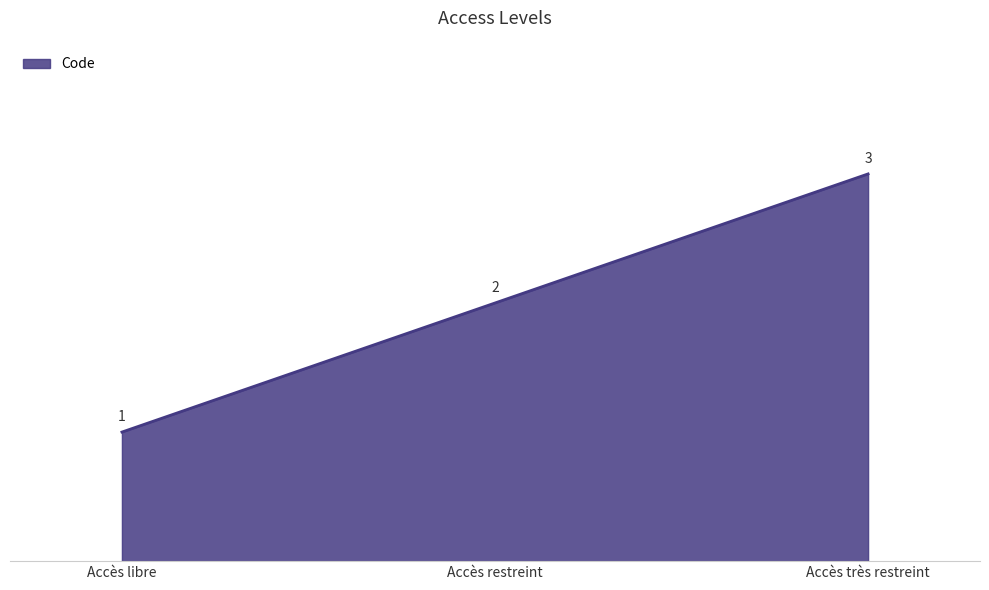

Does the chart display data point markers on the line(s)?

No